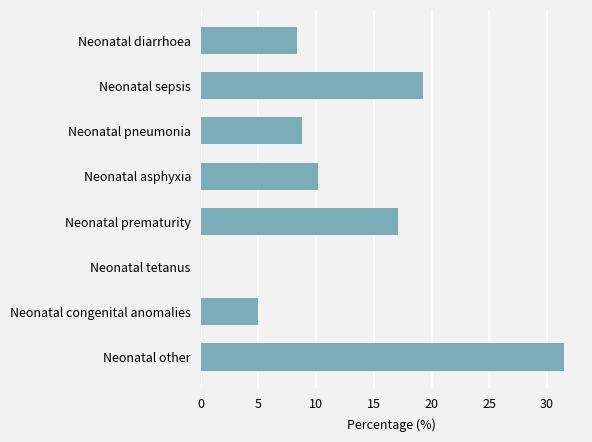

How many values exceed 10?

4